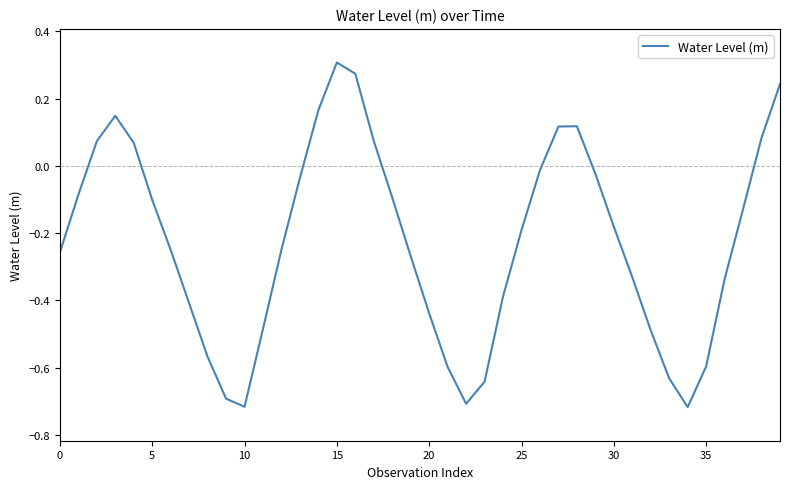

How many values are below 0?

29